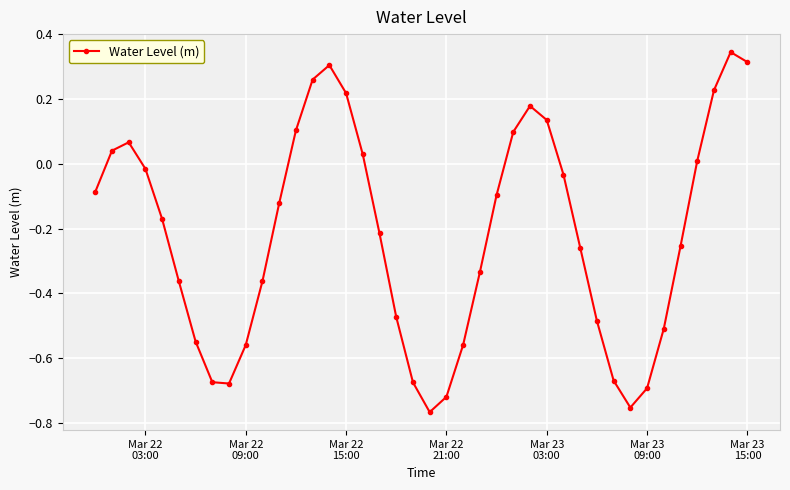

What is the sum of all values?

-8.7